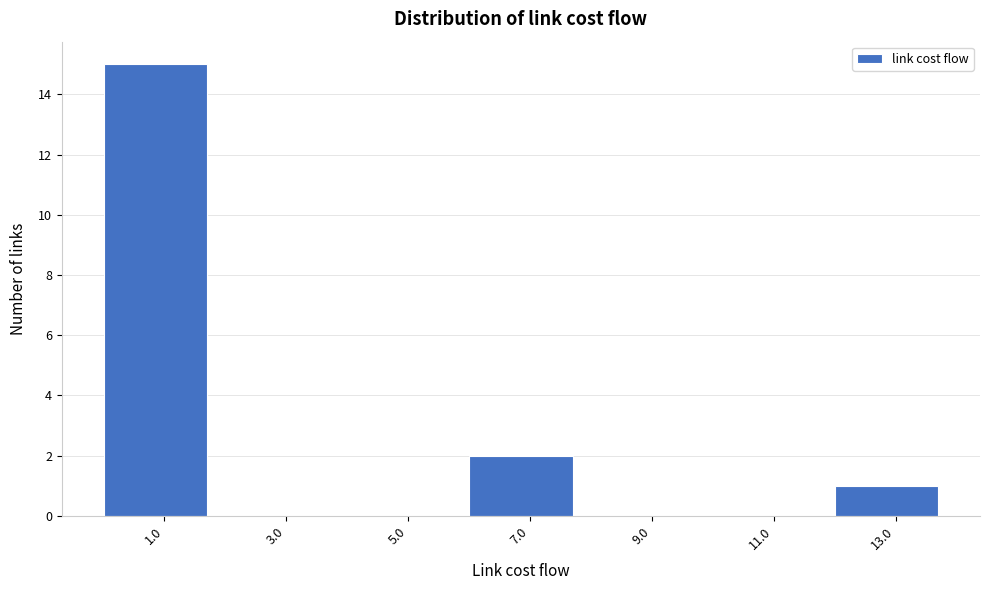

How tall is the bar that spans 0 to 2 on the x-axis? The values are not printed on the chart, so give them approximately, as read against the axis.

15